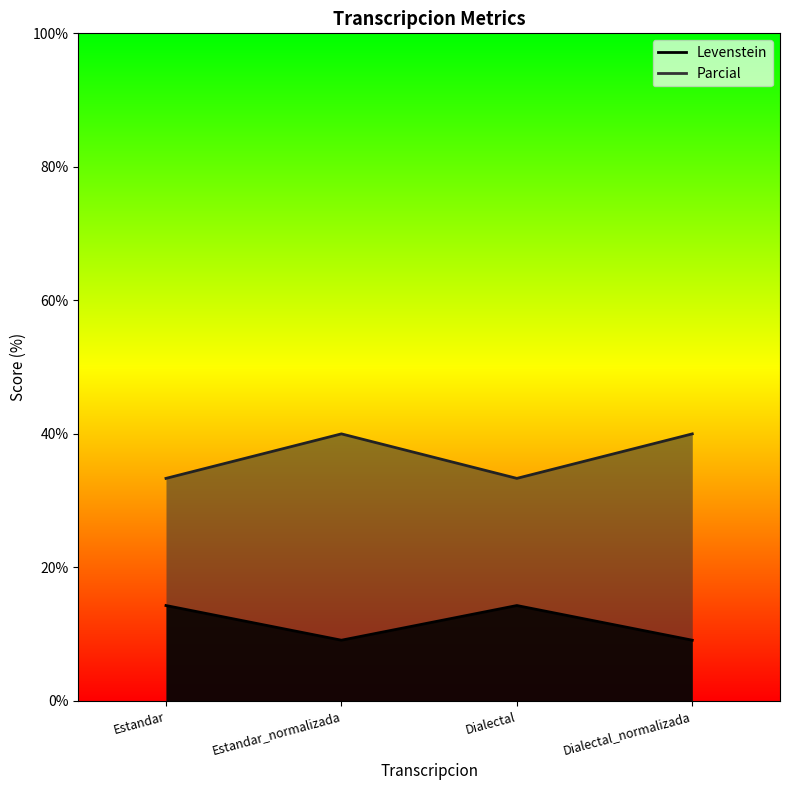

What is the total value across all series at Dialectal_normalizada?

49.1